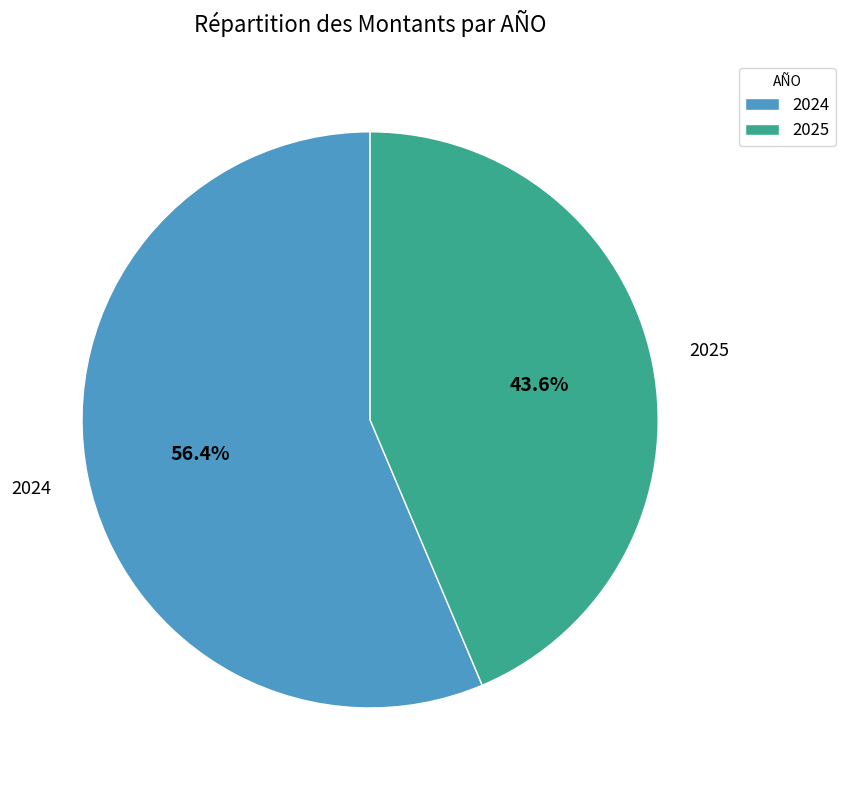

Does any single category account for the majority?

Yes